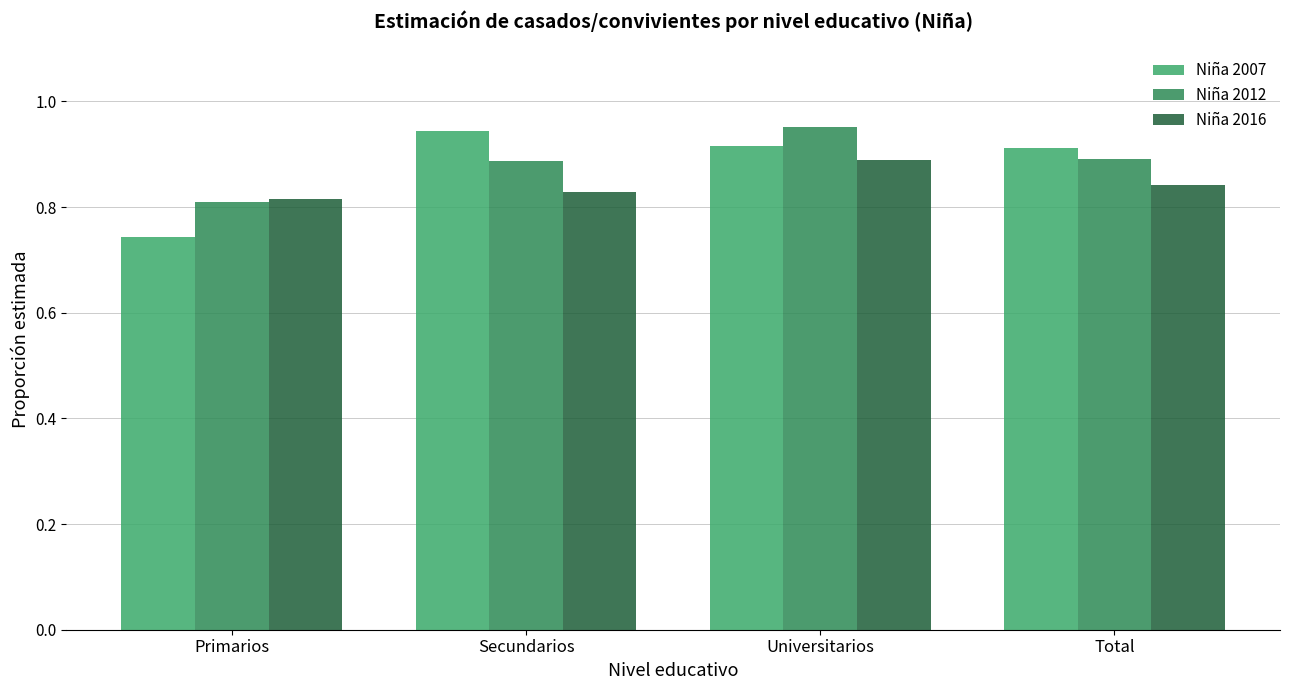

What position from the left is Total?

4